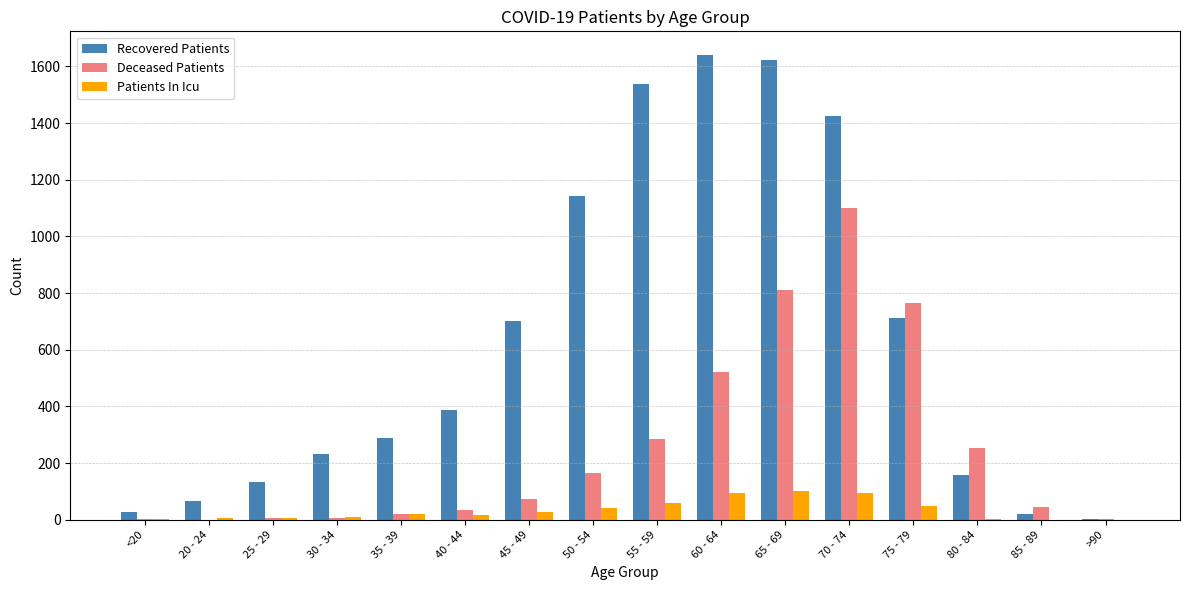

Where is Deceased Patients nearest to the value 550?

60 - 64